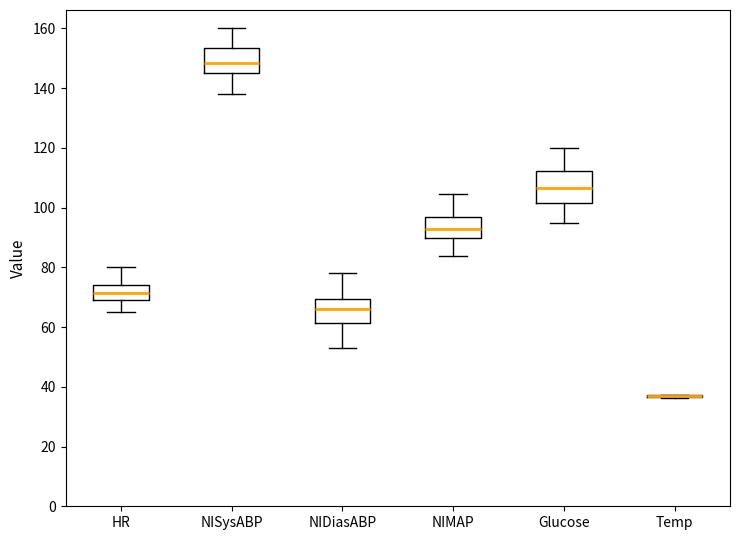

Reading left to right, transcribe this box plot: for each box, give where its median line is, the range the box spans, and where its two whiskers end, as read against the y-axis. The values are not printed on the chart, so give them approximately, as read against the axis.

HR: median 72, box 70 to 74, whiskers 66 to 80
NISysABP: median 148, box 146 to 154, whiskers 138 to 160
NIDiasABP: median 66, box 62 to 70, whiskers 54 to 78
NIMAP: median 94, box 90 to 98, whiskers 84 to 104
Glucose: median 106, box 102 to 112, whiskers 96 to 120
Temp: box collapsed to a line at 36, whiskers 36 to 38